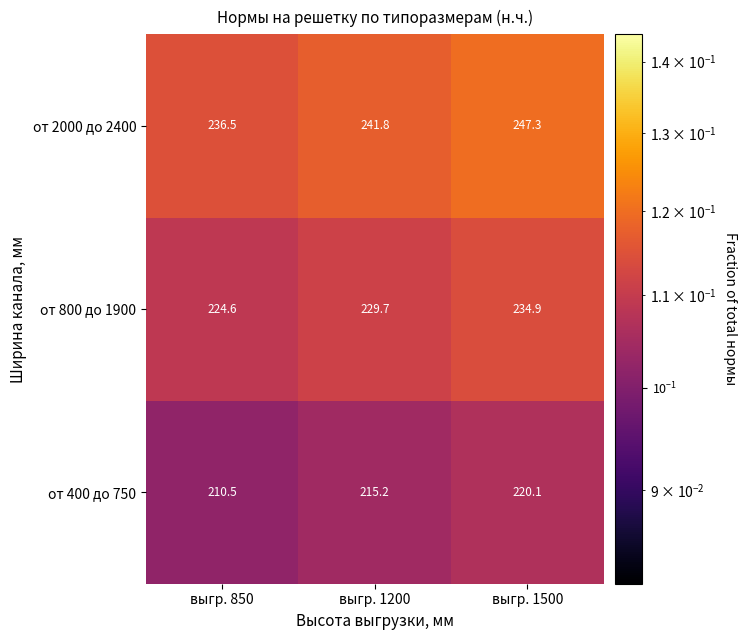

Read the от 2000 до 2400 value at выгр. 1500.

247.3